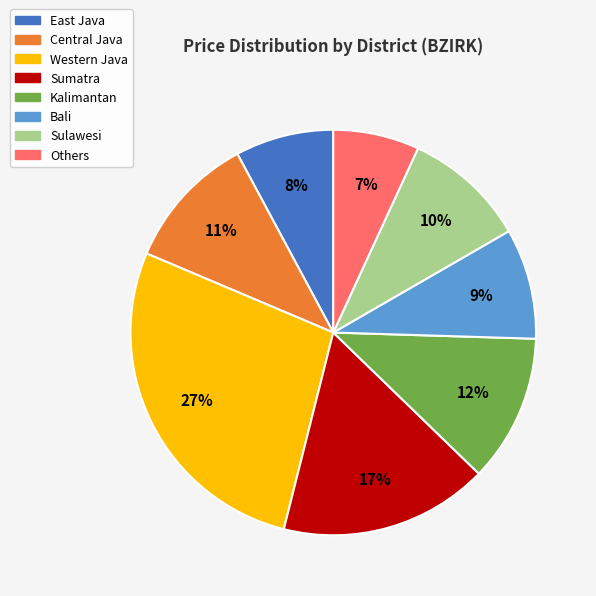

Approximately how many times larger is the value at Sulawesi compared to Others?

1.4